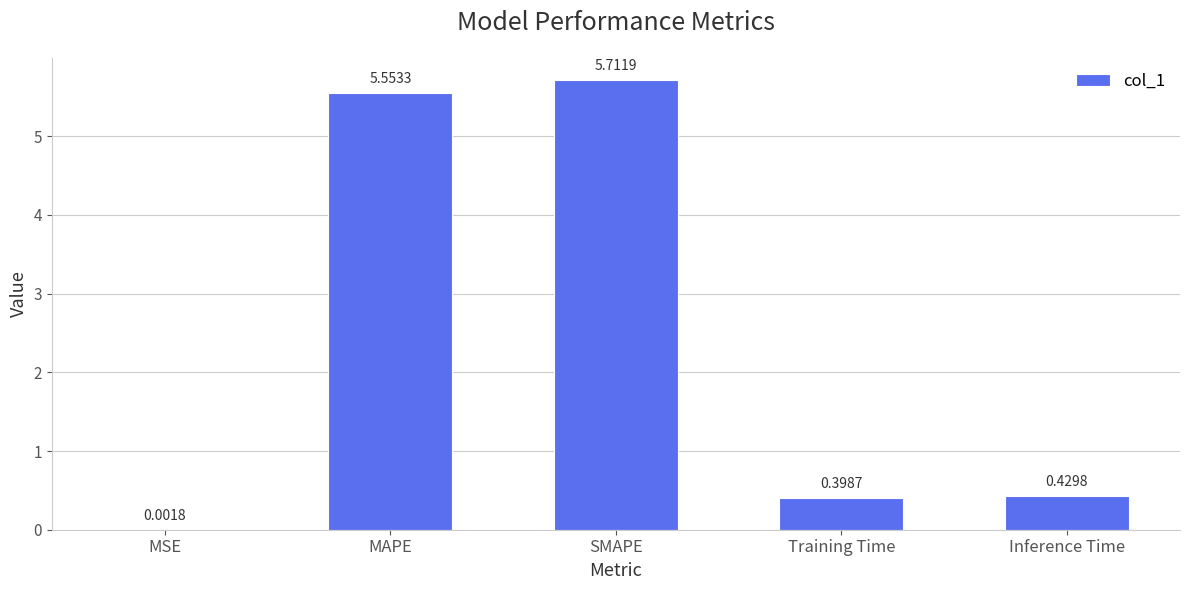

What is the sum of all values?

12.1